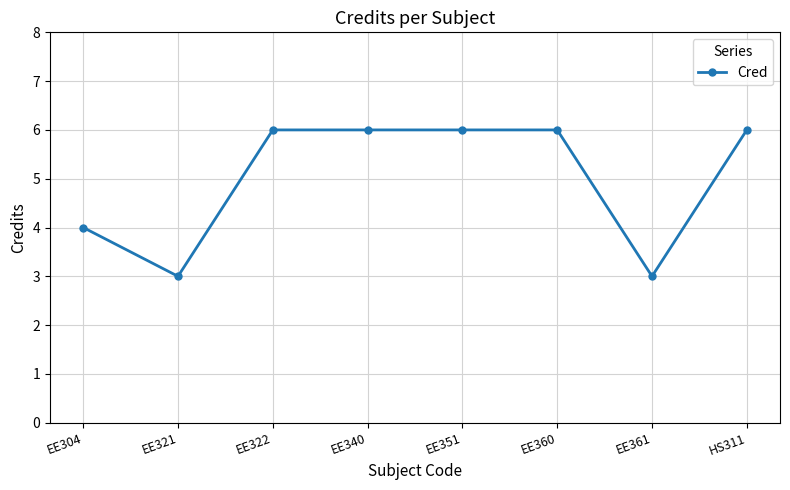

What is the greatest value displayed?

6